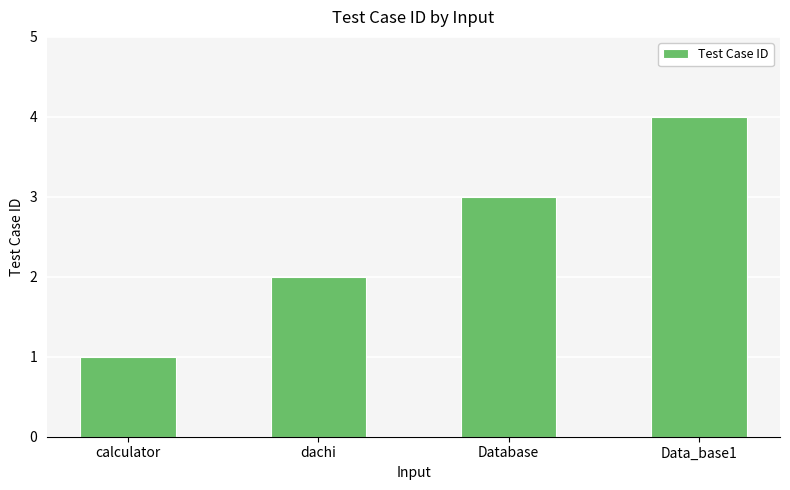

The value at dachi is 2. True or false?

True